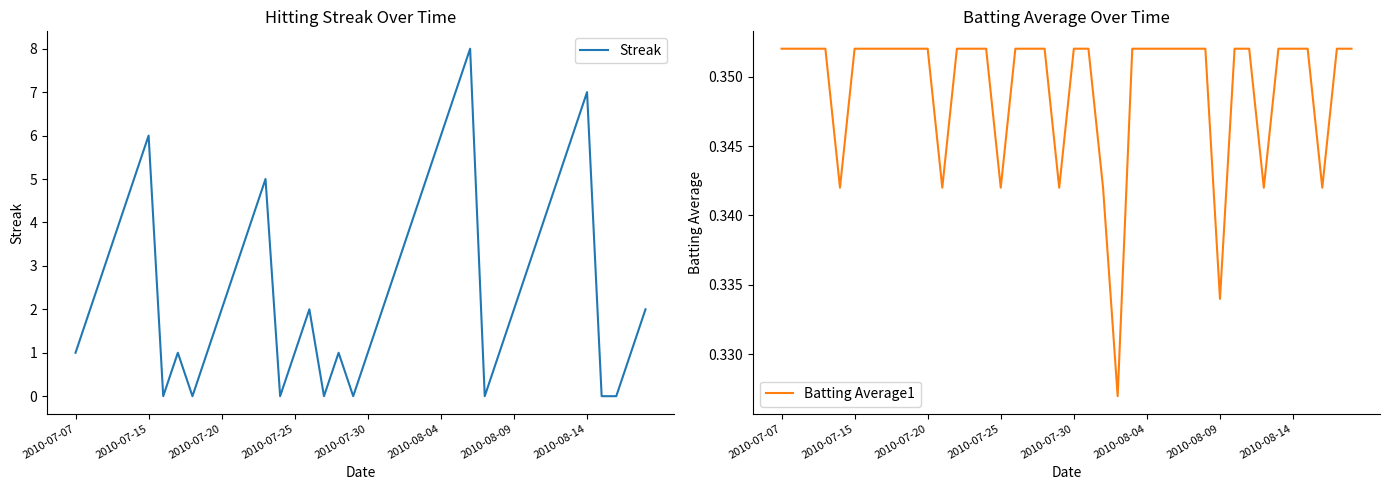

In Streak, how many points are higher than both neighbors (excluding endpoints)?

7